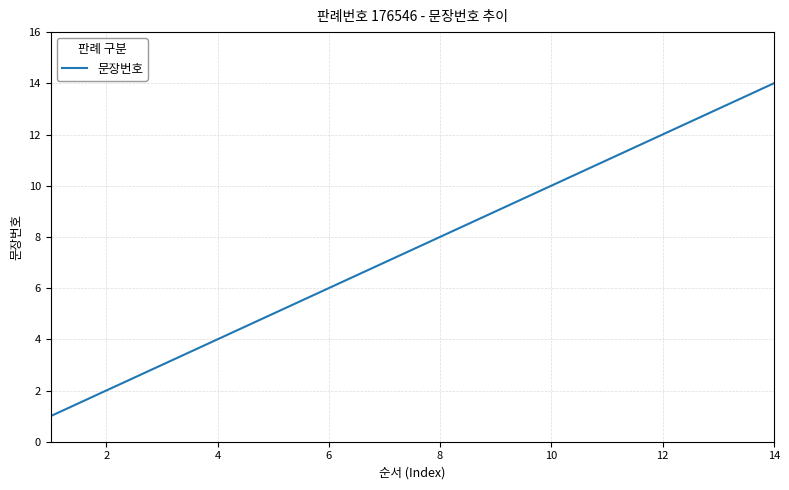

What is the difference between the maximum and minimum values?

13